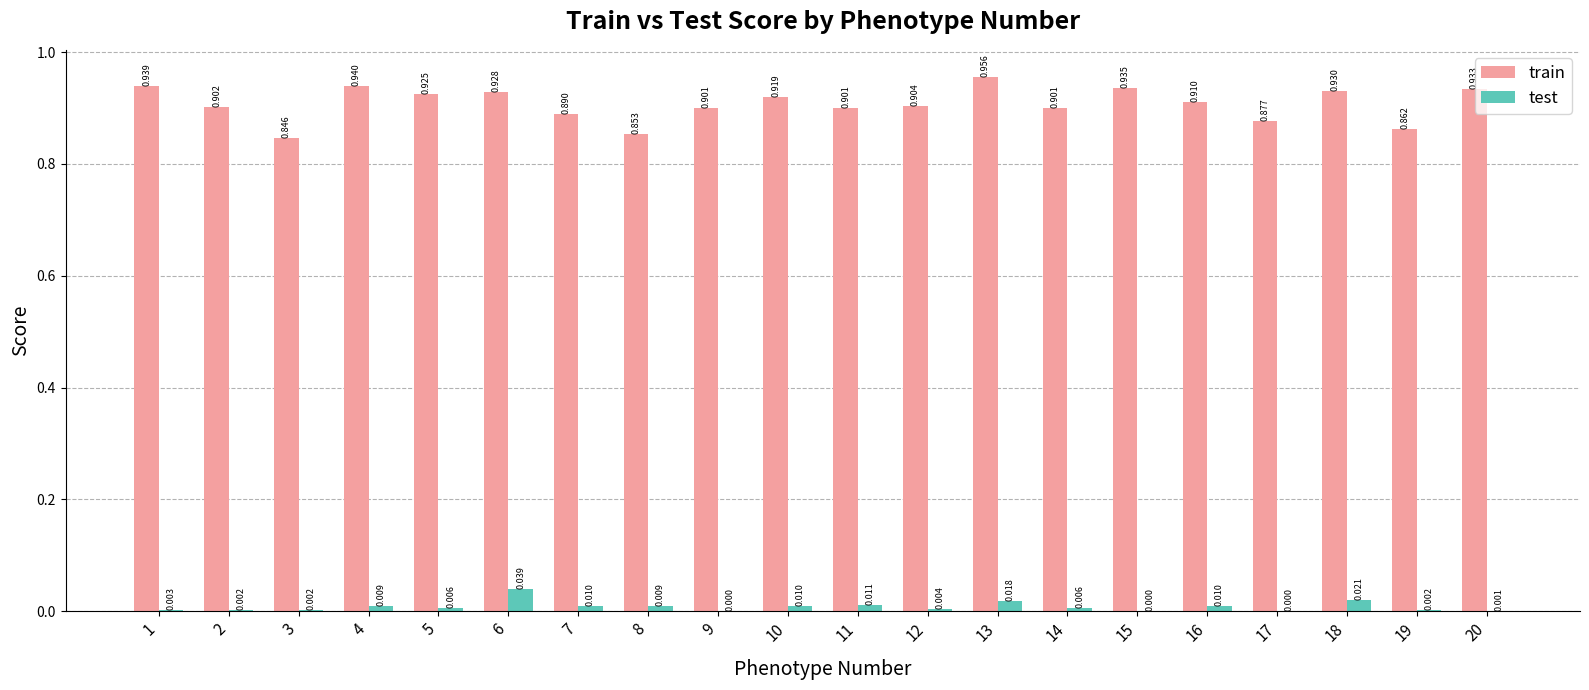

Is it true that test equals 0.0 at 3?

True